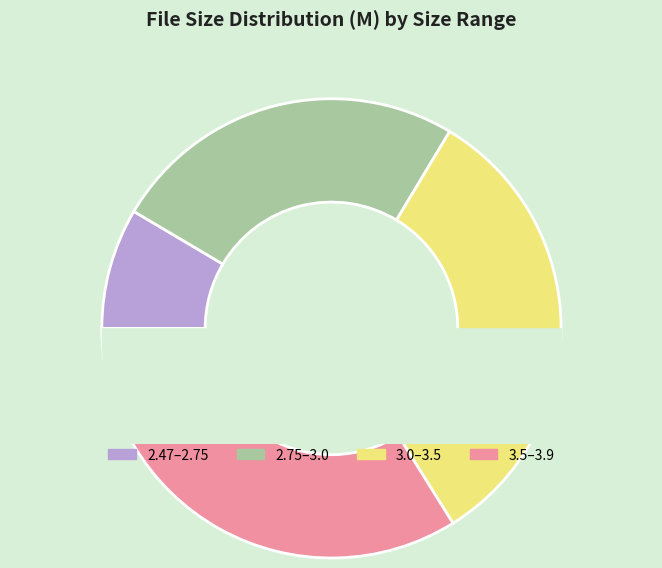

Rank the categories by value from highest to lowest.

3.5–3.9, 3.0–3.5, 2.75–3.0, 2.47–2.75